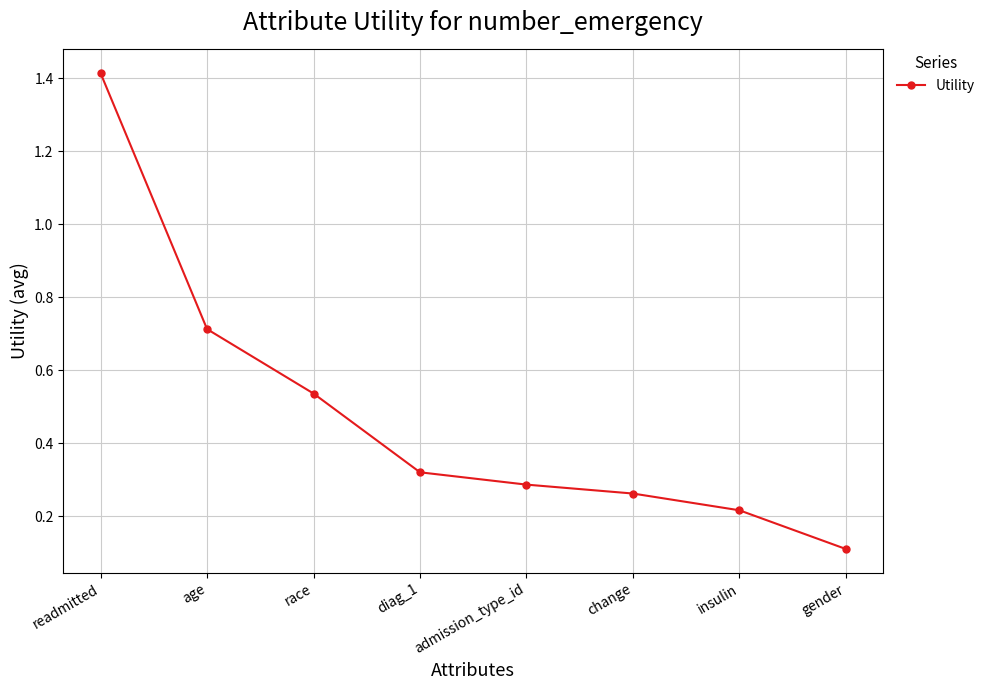

What is the smallest value displayed?

0.1